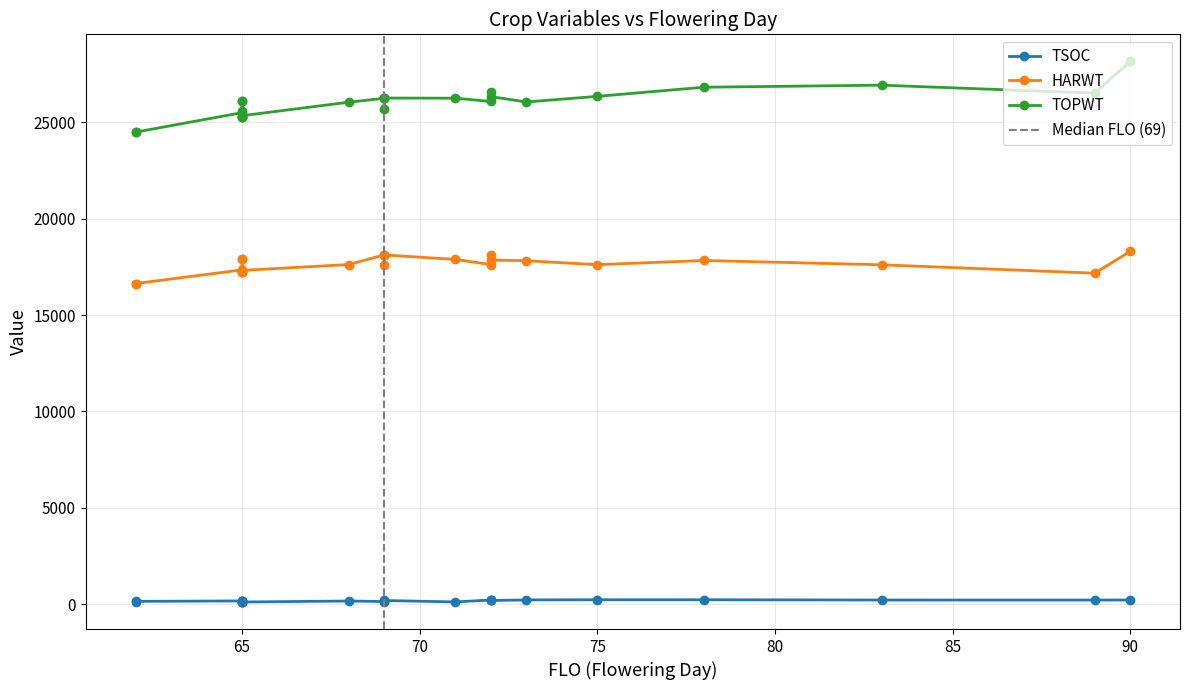

Is it true that TOPWT equals 39243 at 22?

False